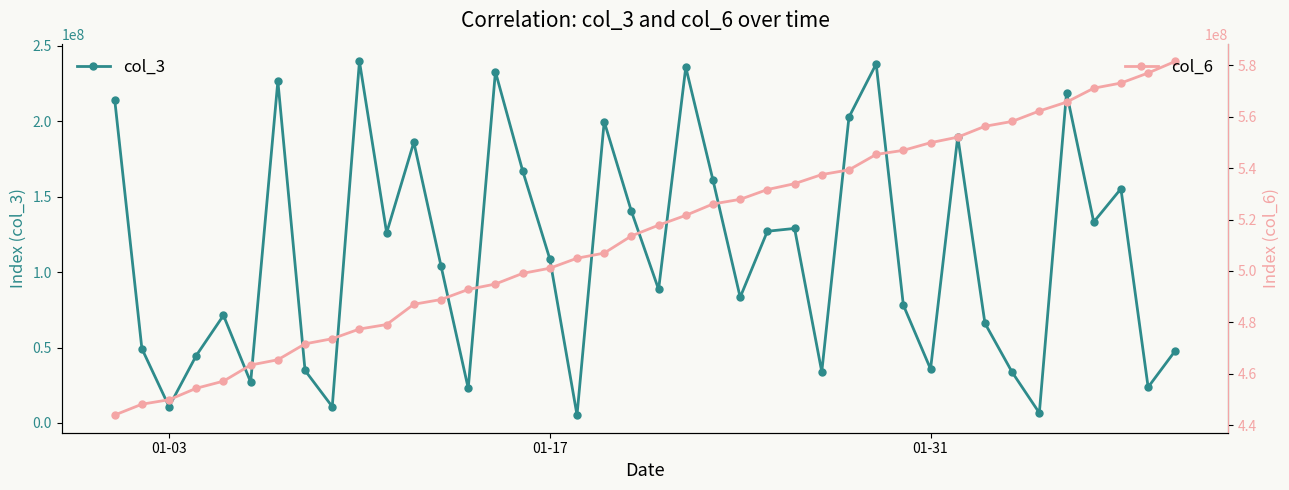

Where is the first local minimum for col_3?

01-03